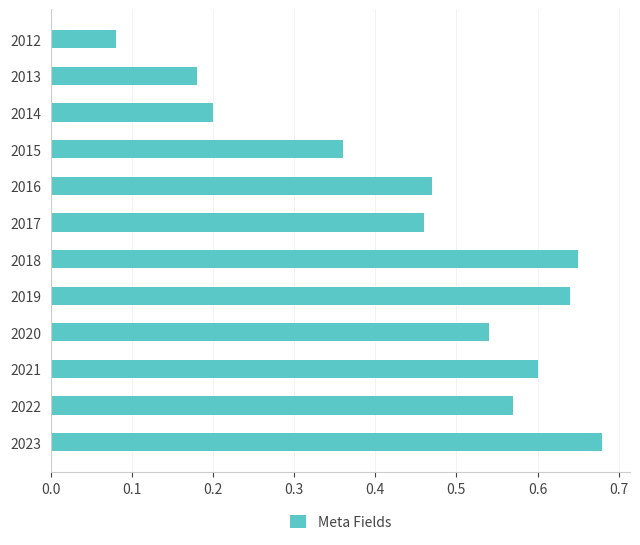

Rank the categories by value from highest to lowest.

2023, 2018, 2019, 2021, 2022, 2020, 2016, 2017, 2015, 2014, 2013, 2012